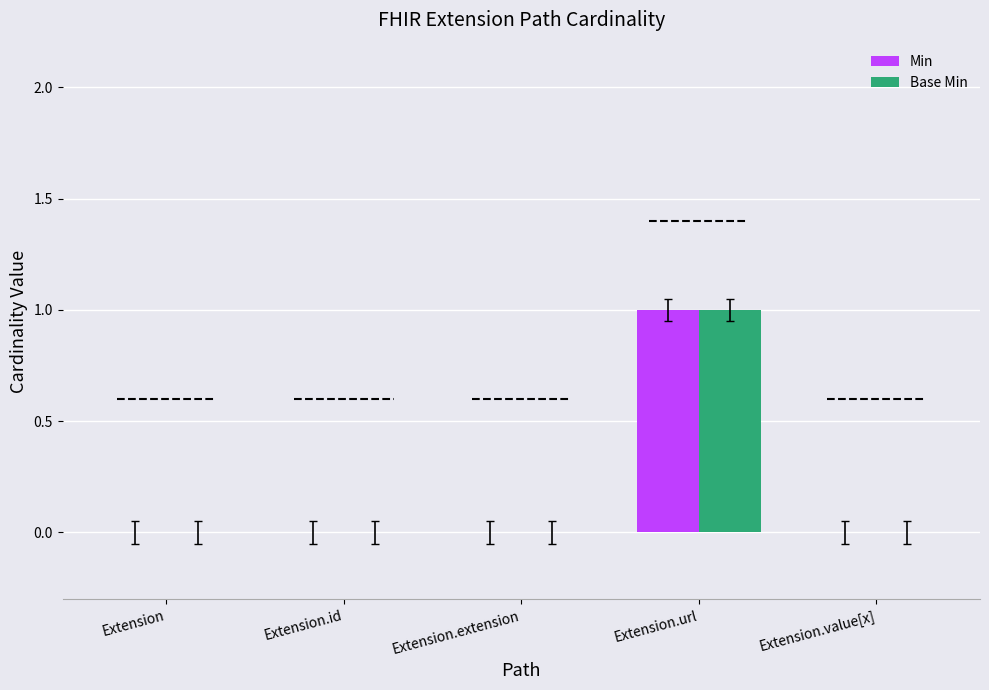

Are the bars horizontal?

No